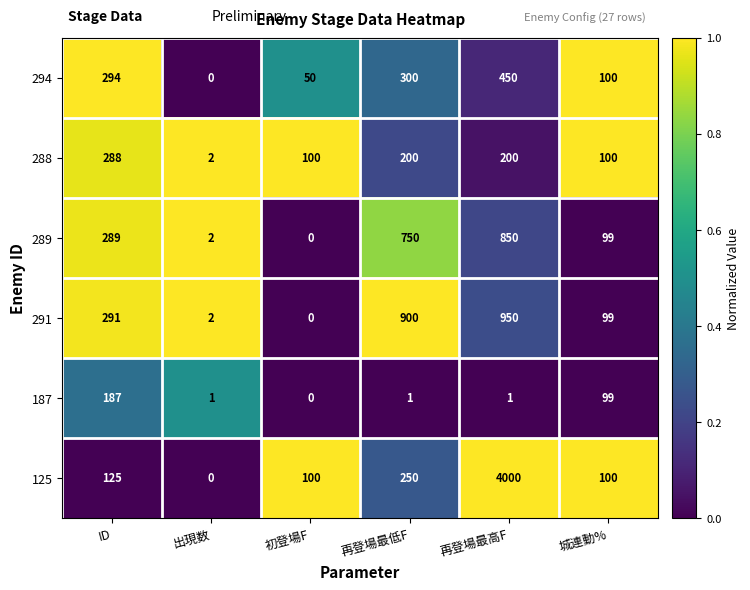

At 再登場最低F, list the series in order from largest to smallest.

291, 289, 294, 125, 288, 187